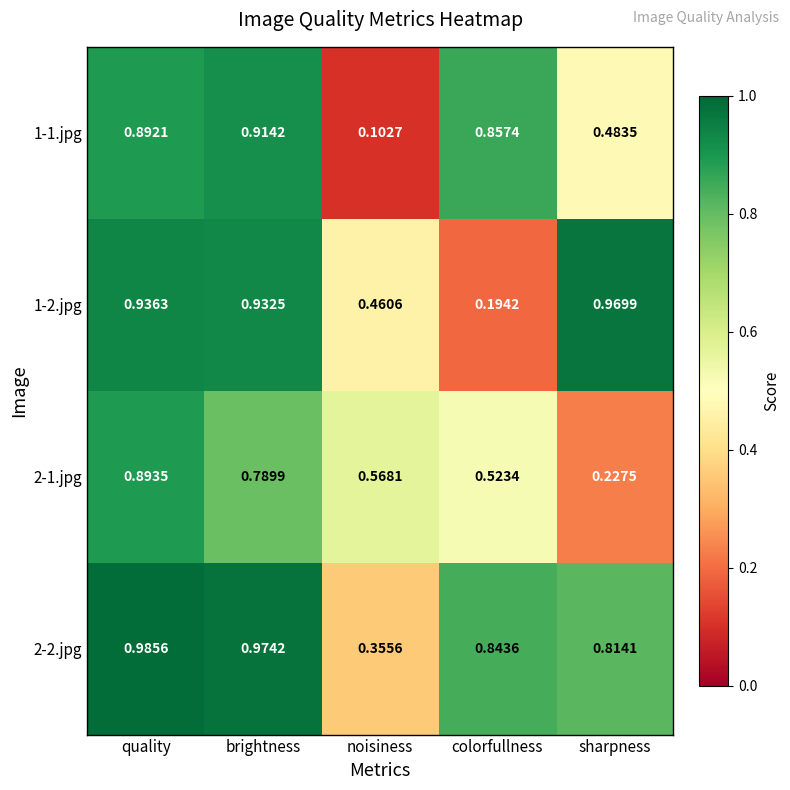

Which category has the lowest value in the 1-1.jpg series?

noisiness